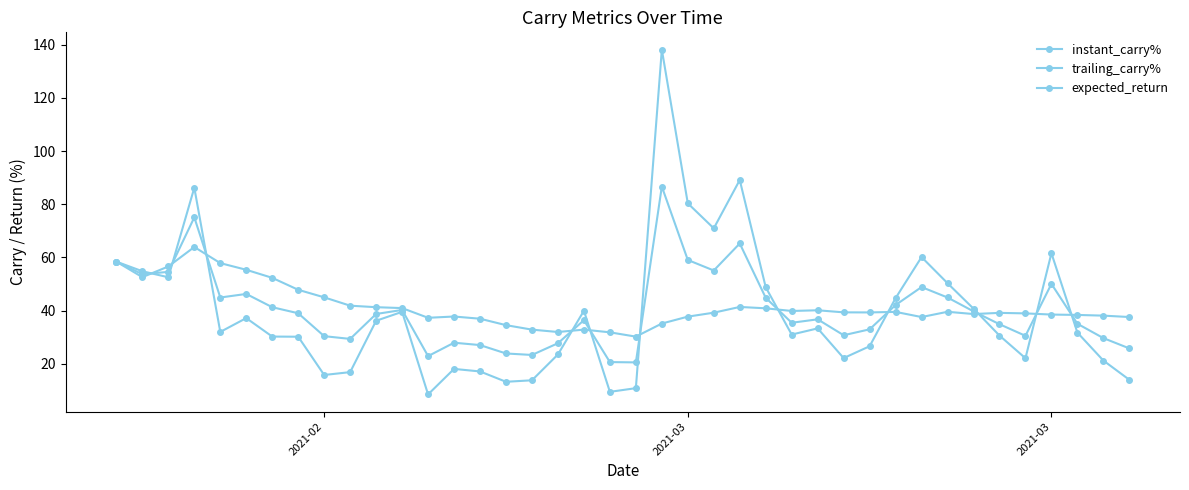

How many lines are shown in the chart?

3